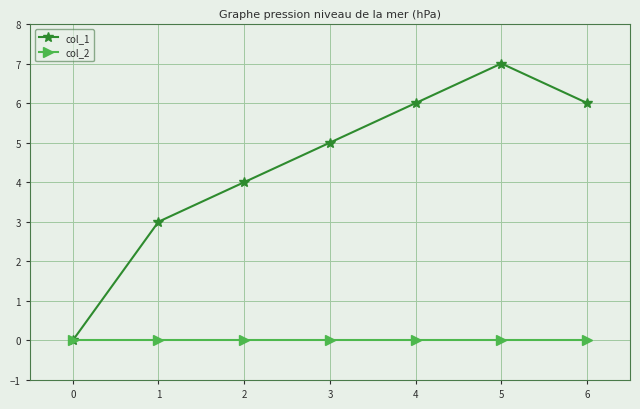

Is it true that col_1 equals 3 at 4?

False